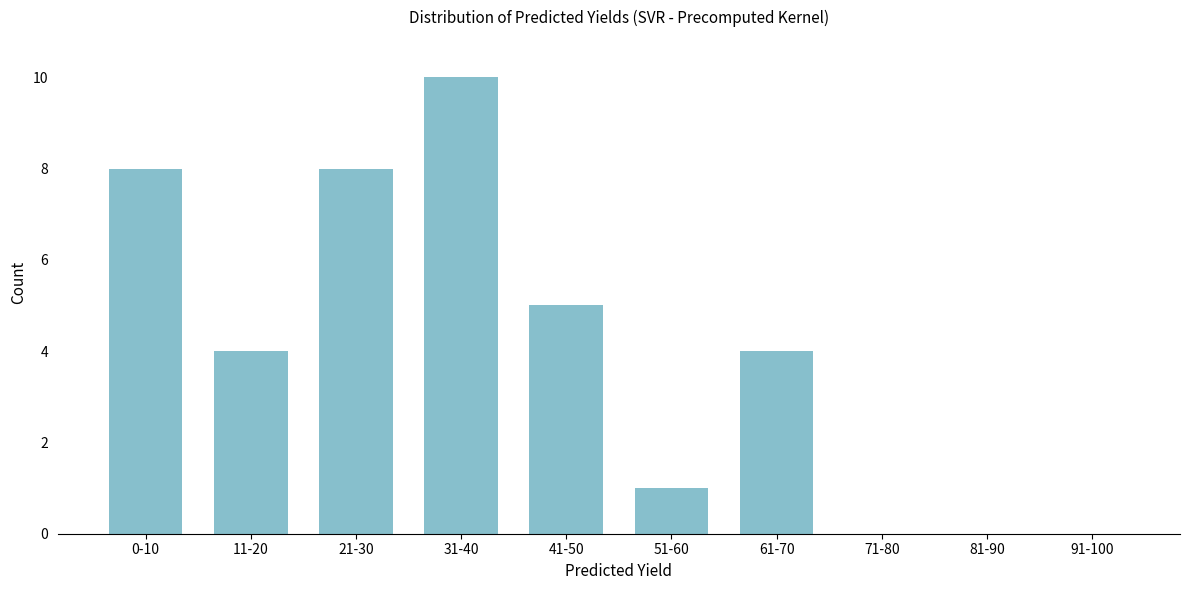

Reading left to right, extract all data points from this chart.

0-10=8	11-20=4	21-30=8	31-40=10	41-50=5	51-60=1	61-70=4	71-80=0	81-90=0	91-100=0